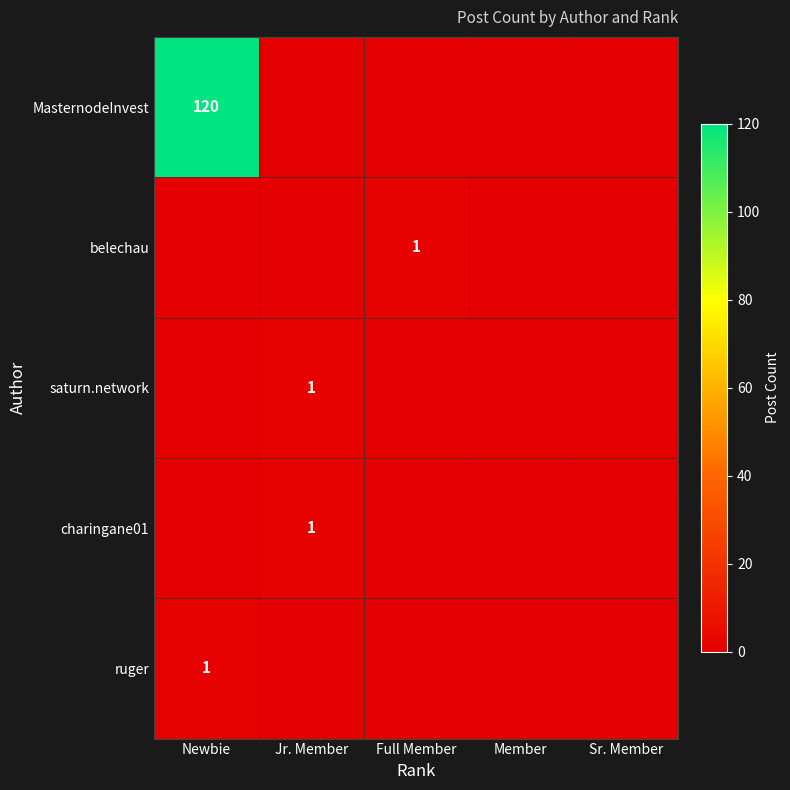

The belechau series shows 1 at Full Member. True or false?

True